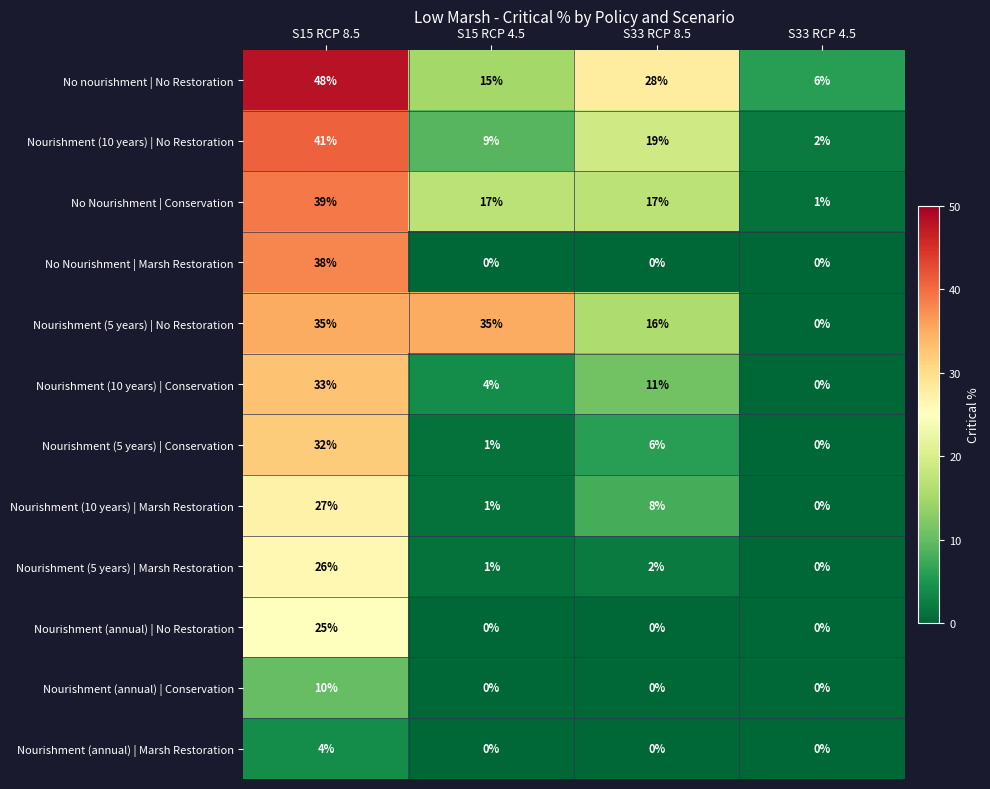

What is the maximum value shown in the chart?

48